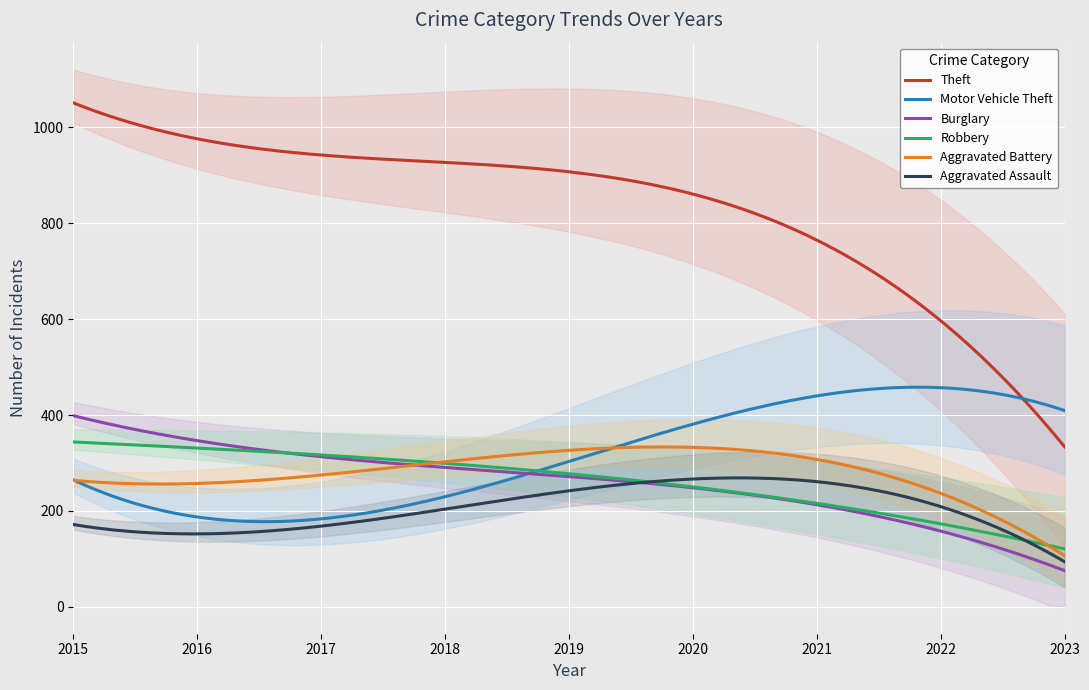

How many lines are shown in the chart?

6